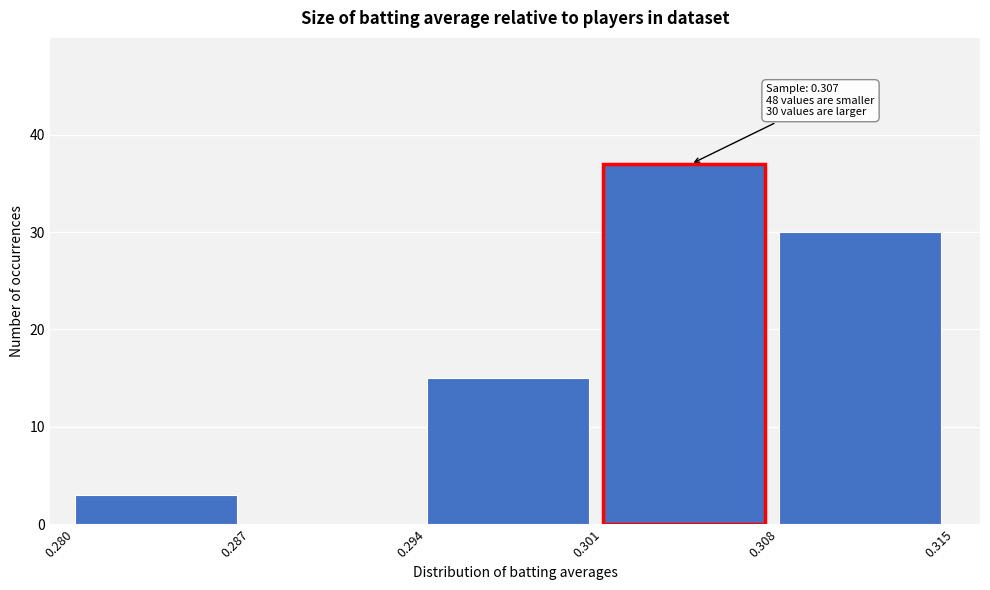

Over which range of the x-axis is the bar tallest?

0.301 to 0.308